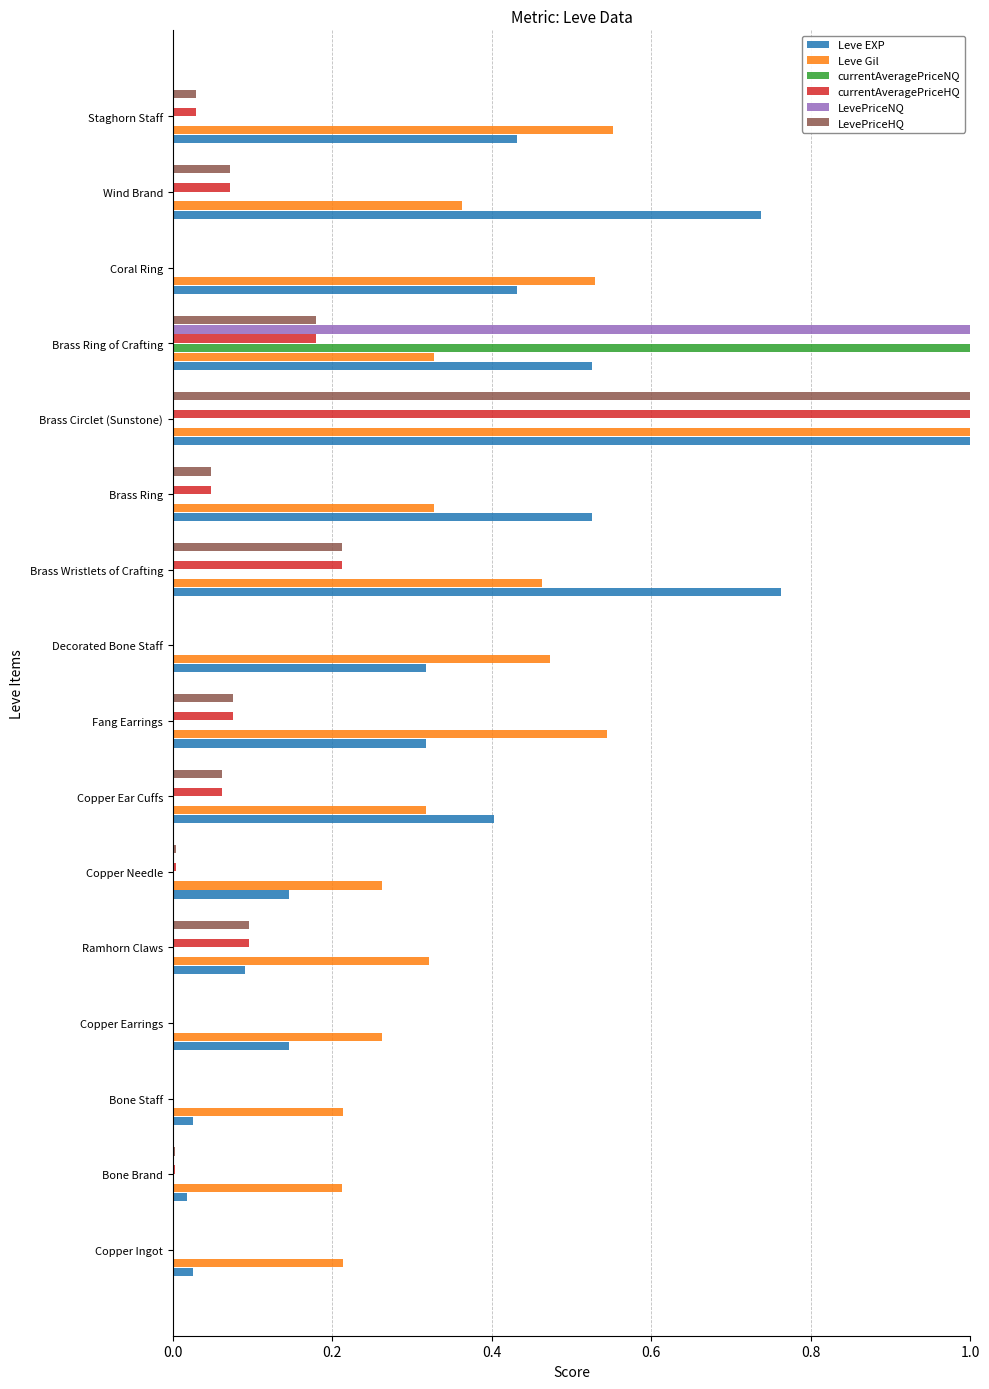

At which category is the sum across all series the highest?

Brass Circlet (Sunstone)